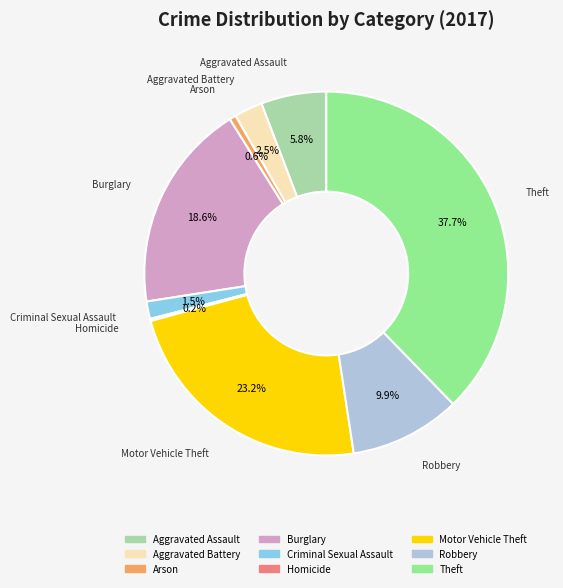

True or false: Arson accounts for 7% of the total.

False